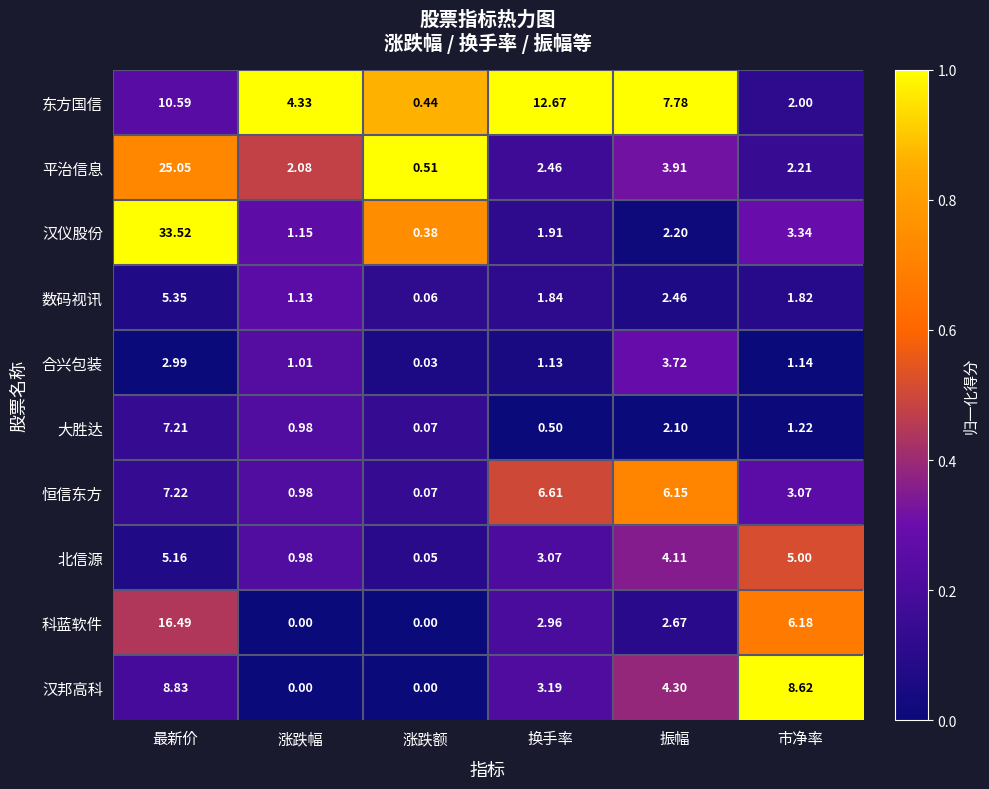

At which label does 汉邦高科 first exceed 4?

最新价